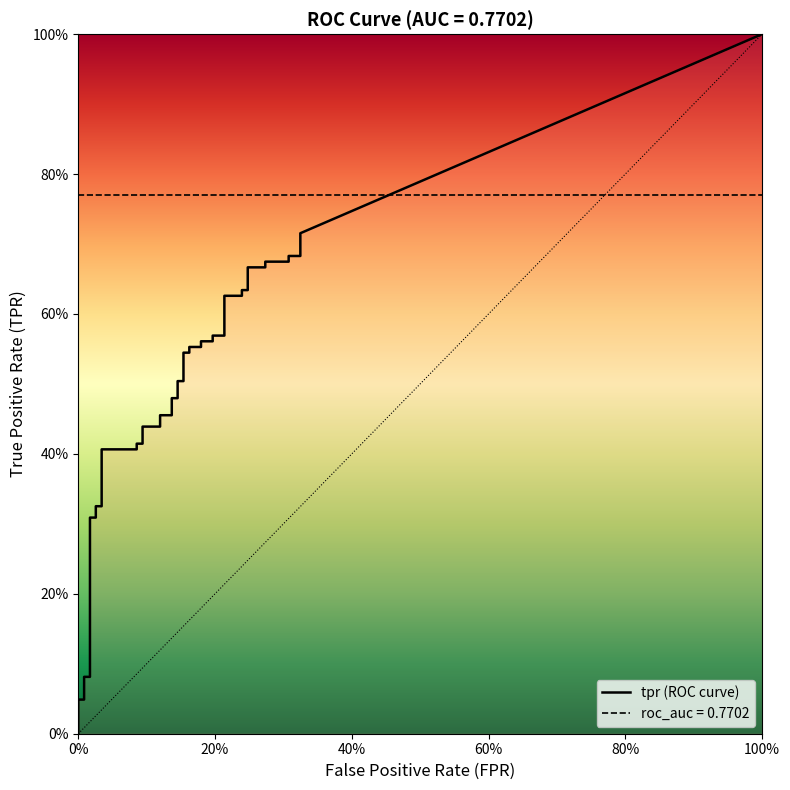

True or false: tpr and roc_auc cross at least once.

False